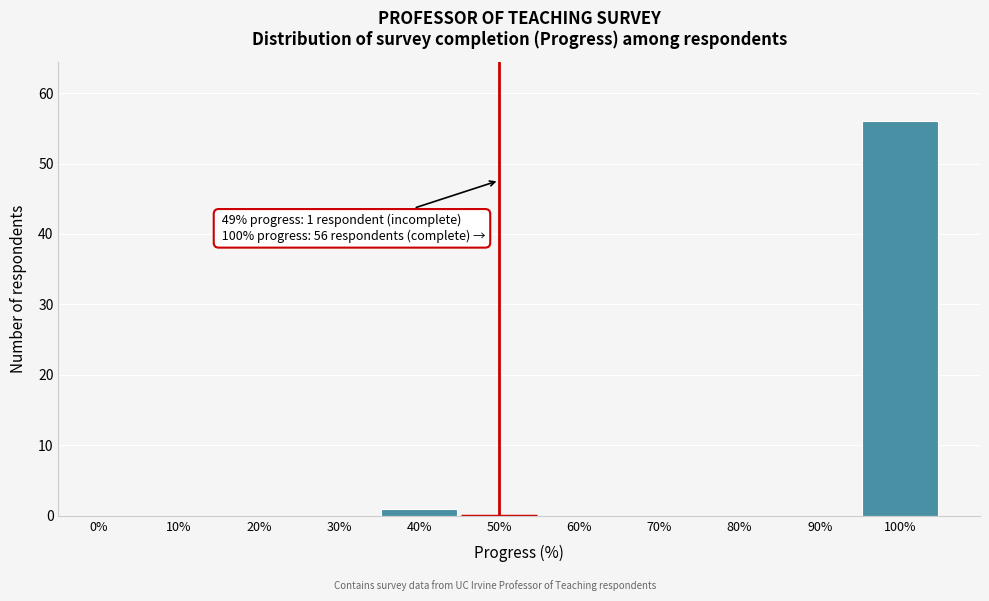

Reading right to left, extract all data points from this chart.

100%=56	90%=0	80%=0	70%=0	60%=0	50%=0	40%=1	30%=0	20%=0	10%=0	0%=0